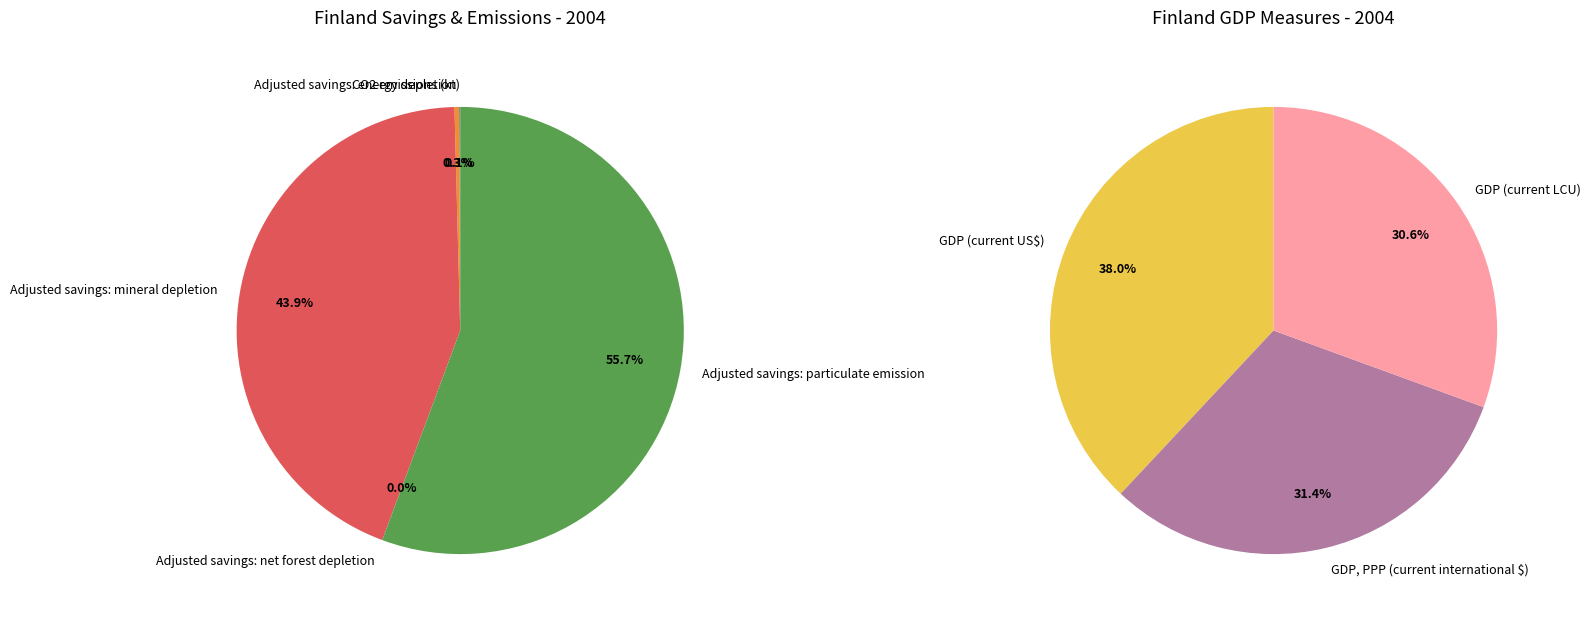

Is Adjusted savings: mineral depletion the majority of the pie?

No